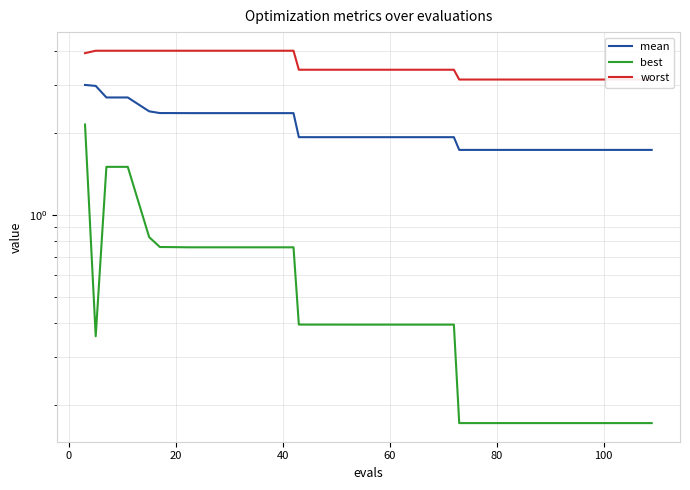

True or false: best and mean intersect in this chart.

False